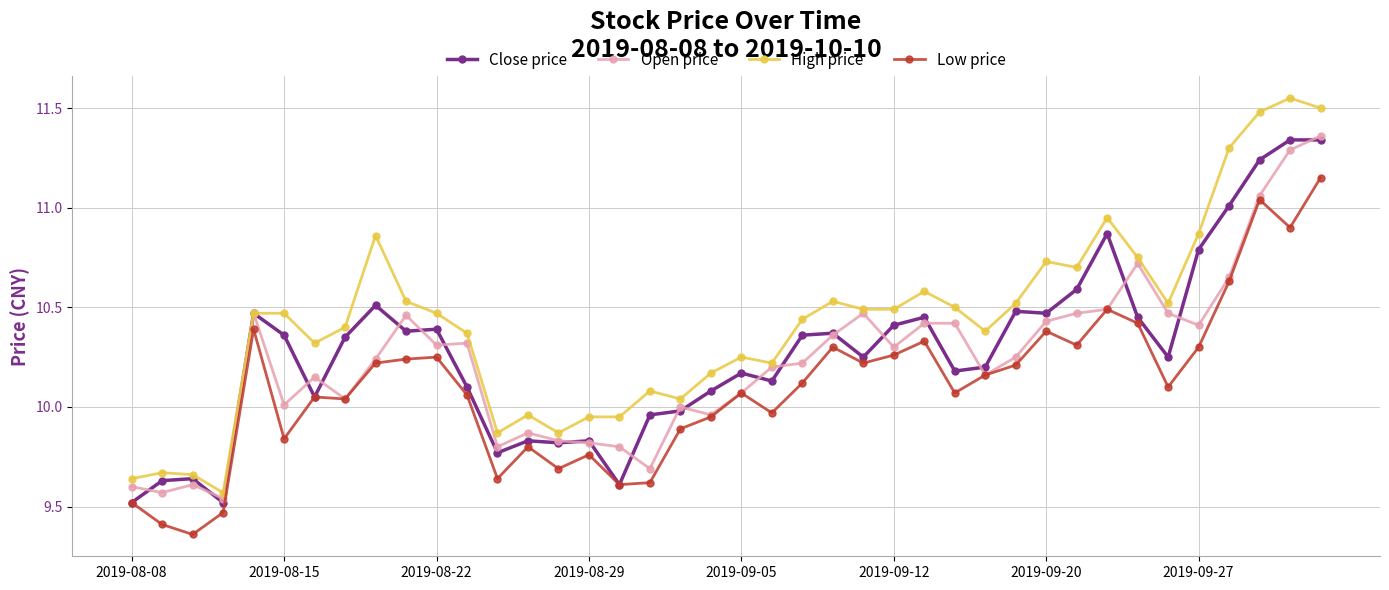

True or false: High price has more than 1 points higher than both neighbors.

True